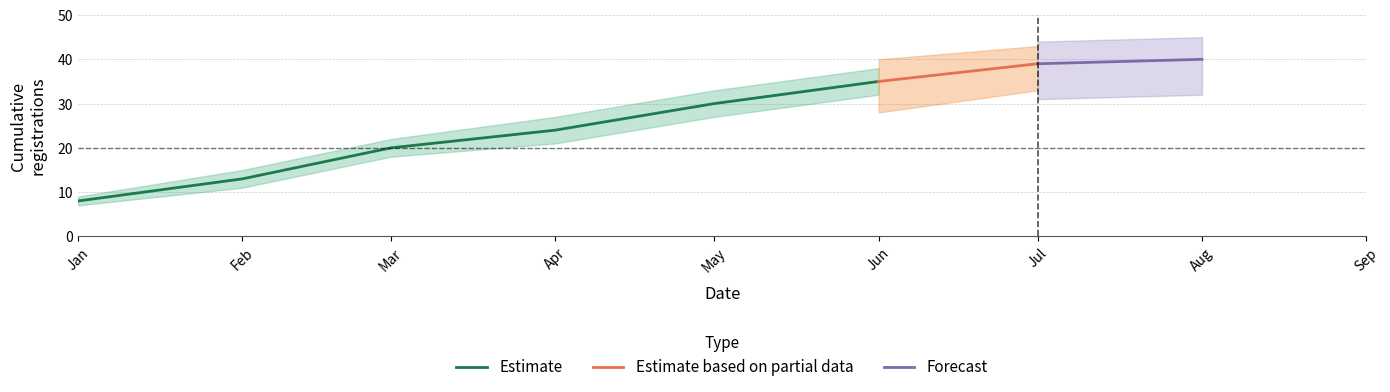

List the labels in order of Estimate value, largest first.

Jun, May, Apr, Mar, Feb, Jan